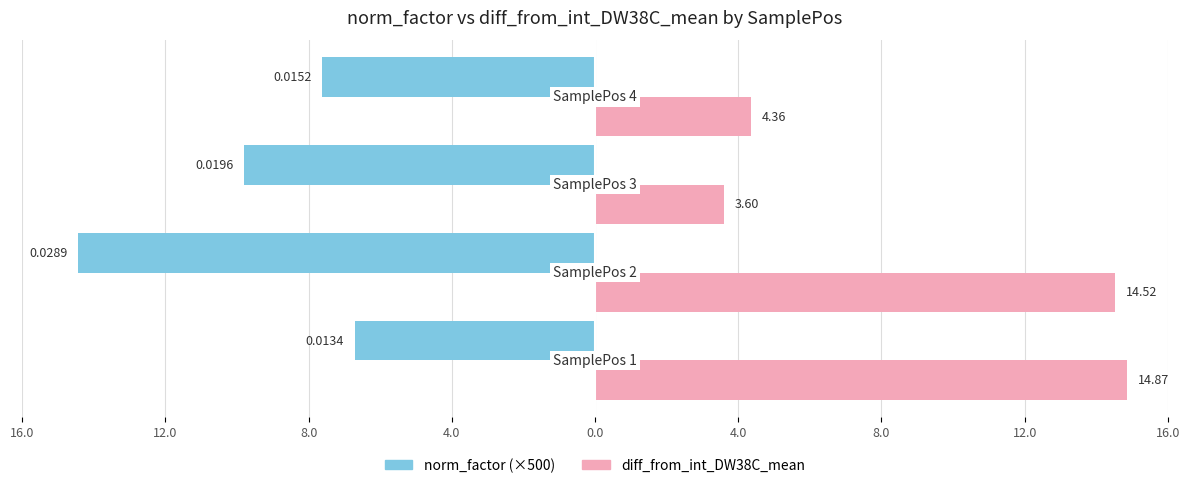

Reading left to right, list all the values displayed in this chart.

norm_factor: 16.0=-6.7	12.0=-14.4	8.0=-9.8	4.0=-7.6
diff_from_int_DW38C_mean: 16.0=14.9	12.0=14.5	8.0=3.6	4.0=4.4